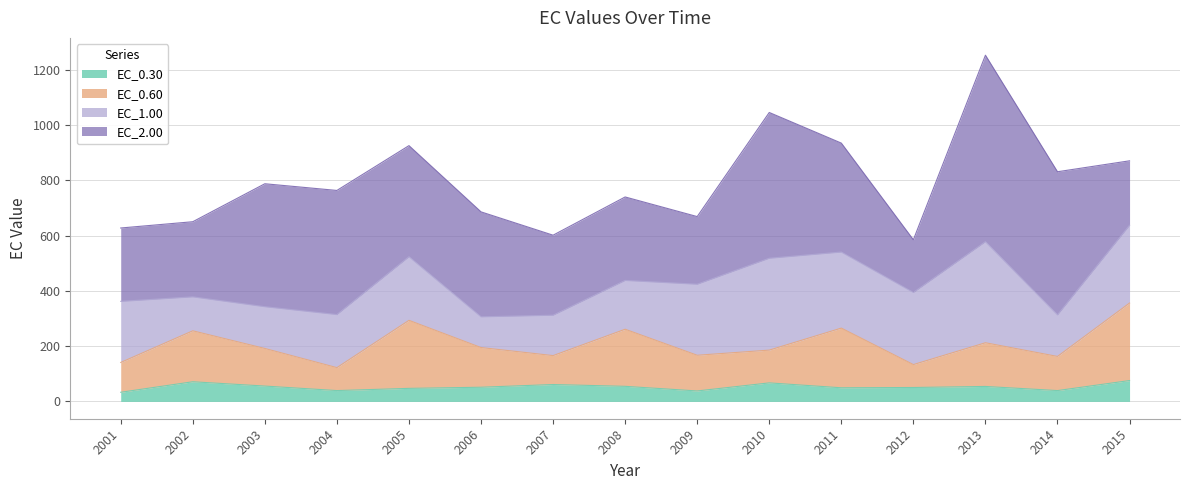

The EC_0.60 series shows 255.5 at 2002. True or false?

True